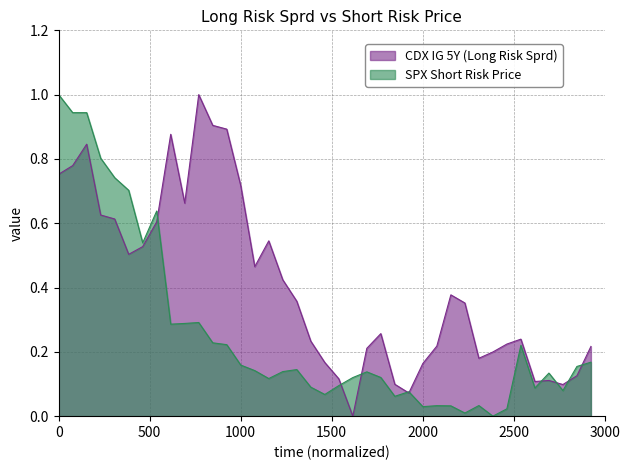

What is the maximum value for SPX Short Risk Price?

1.0